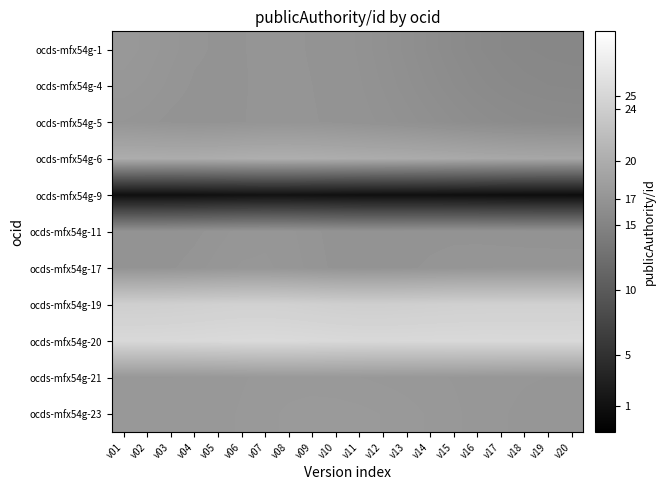

How many data points does each series have?

20